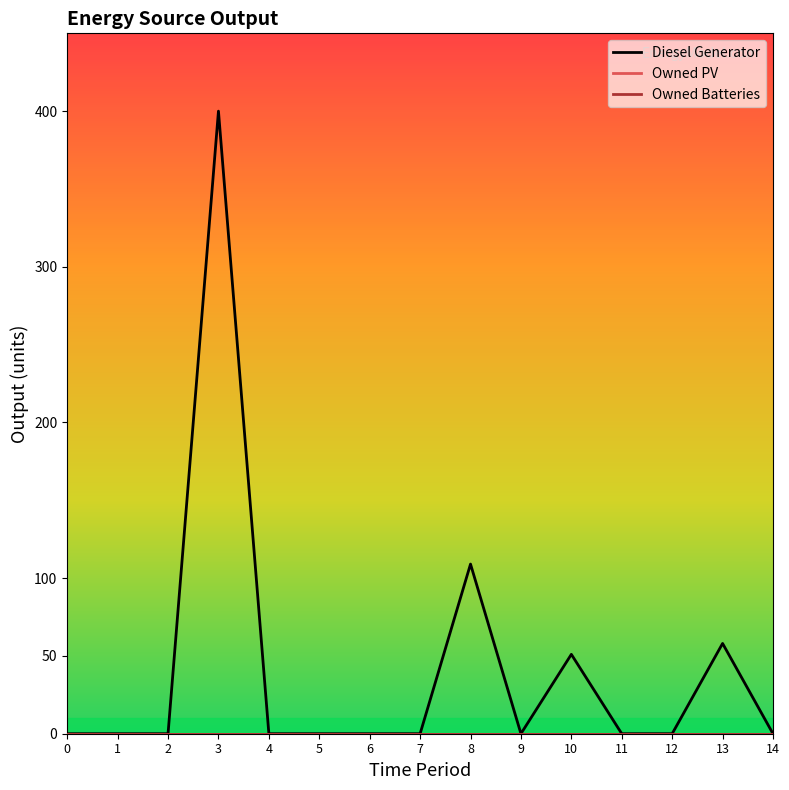

Does the chart have visible grid lines?

No